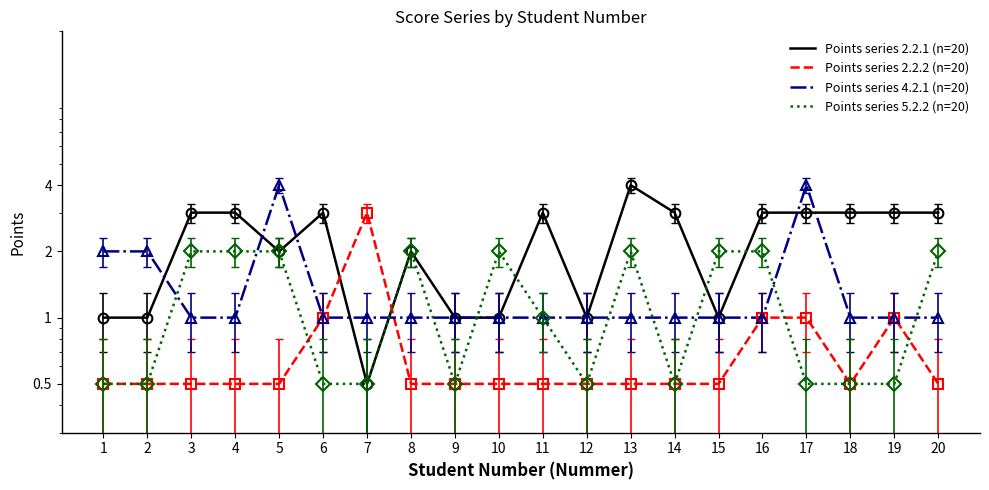

After their last crossing, which series has the higher values: Points series 5.2.2 (n=20) or Points series 2.2.2 (n=20)?

Points series 5.2.2 (n=20)